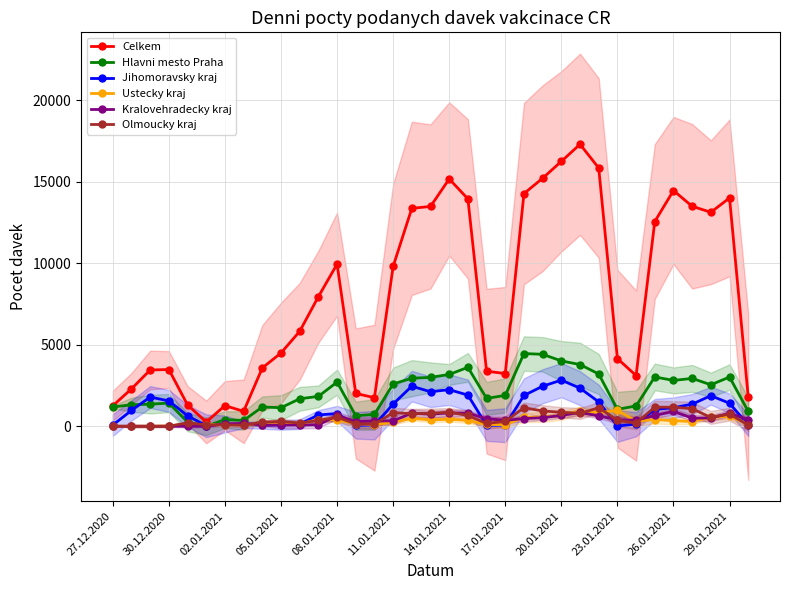

Which series has the largest range (max minus min)?

Celkem